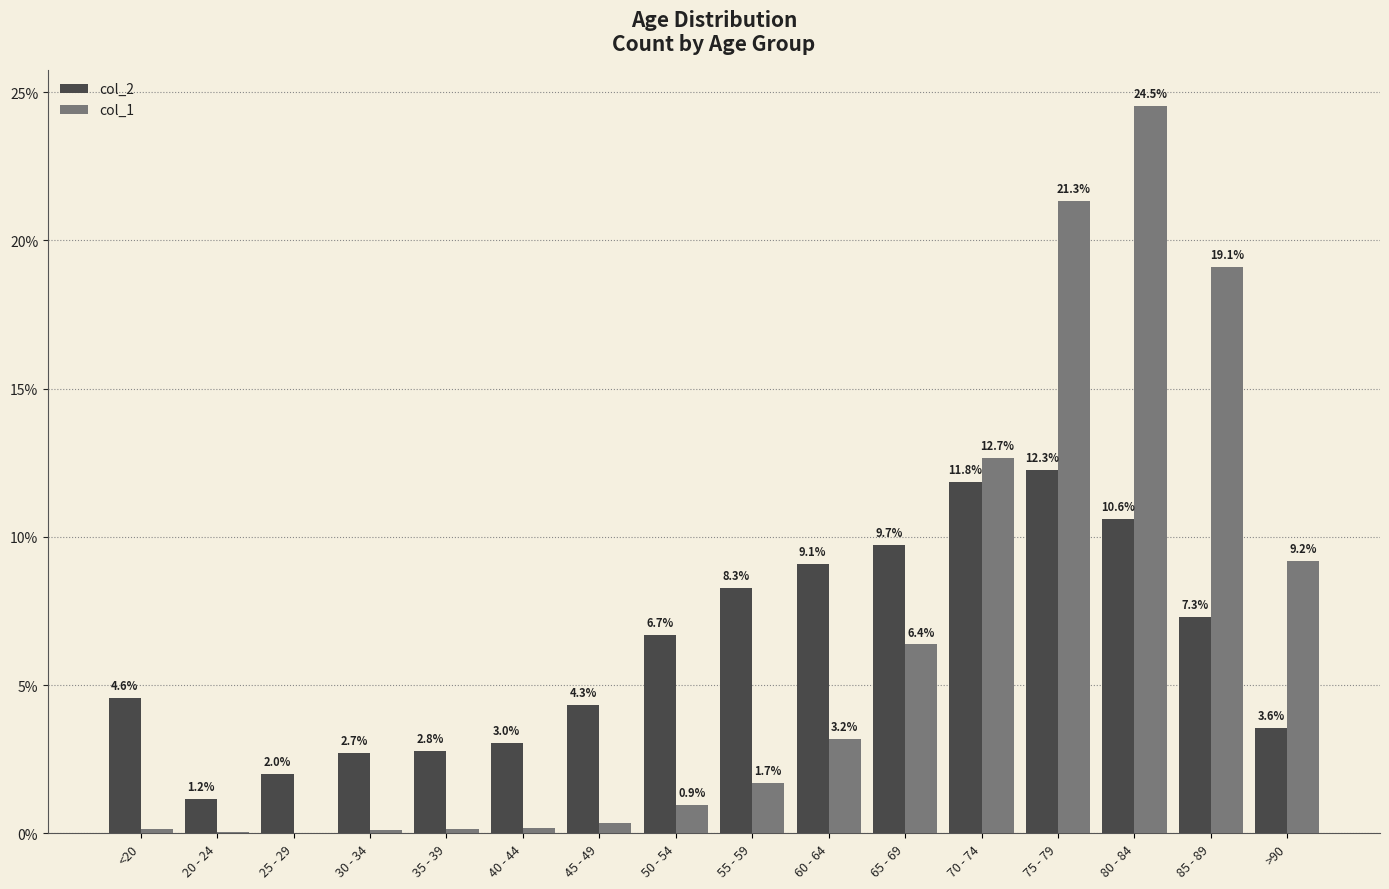

Are the bars horizontal?

No